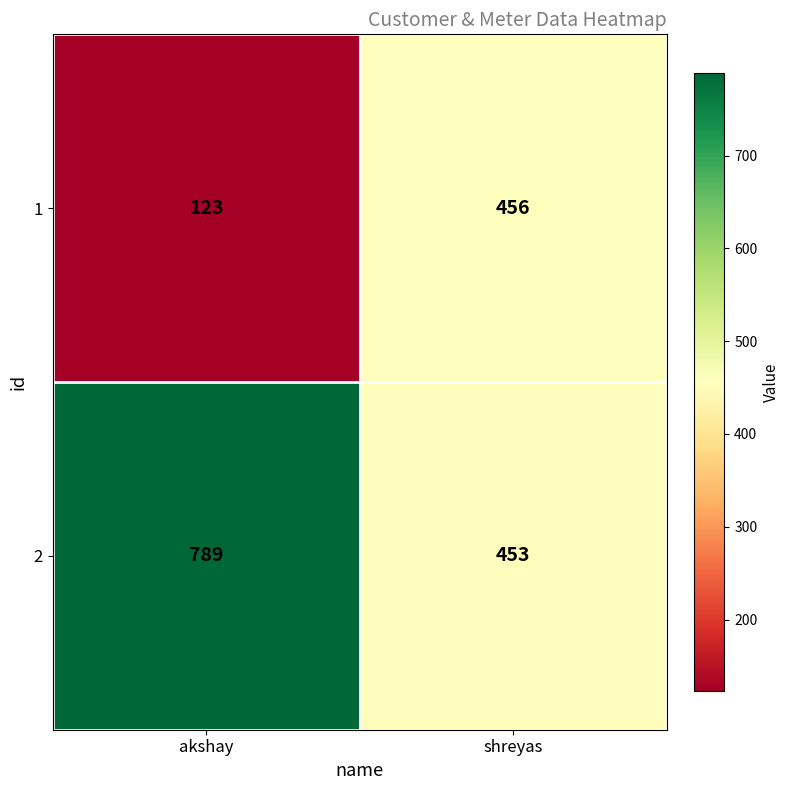

What is the spread (max minus min) of values at shreyas?

3